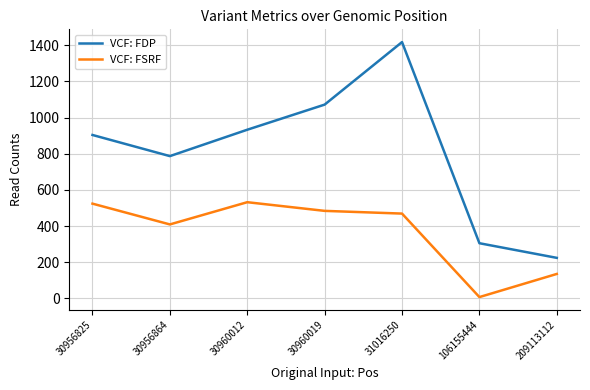

How many interior local peaks does the VCF: FSRF series have?

1